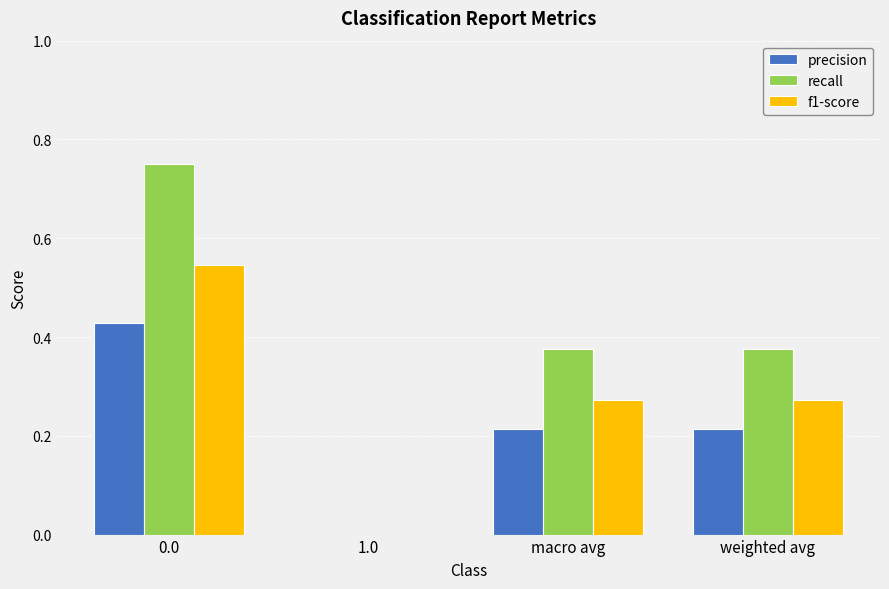

The precision series shows 0.0 at 1.0. True or false?

True